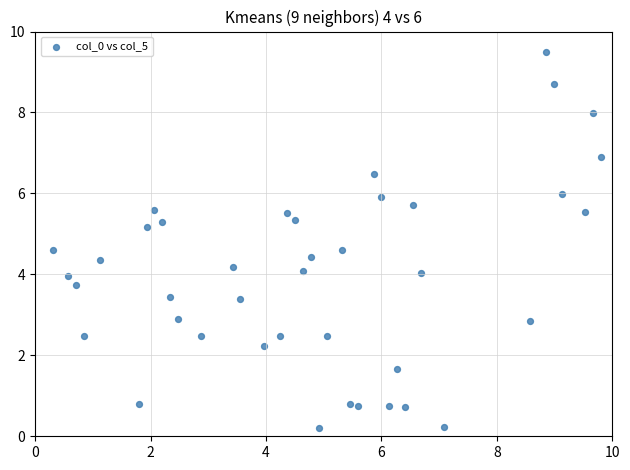

What is the range of X values (max minus min)?

9.5